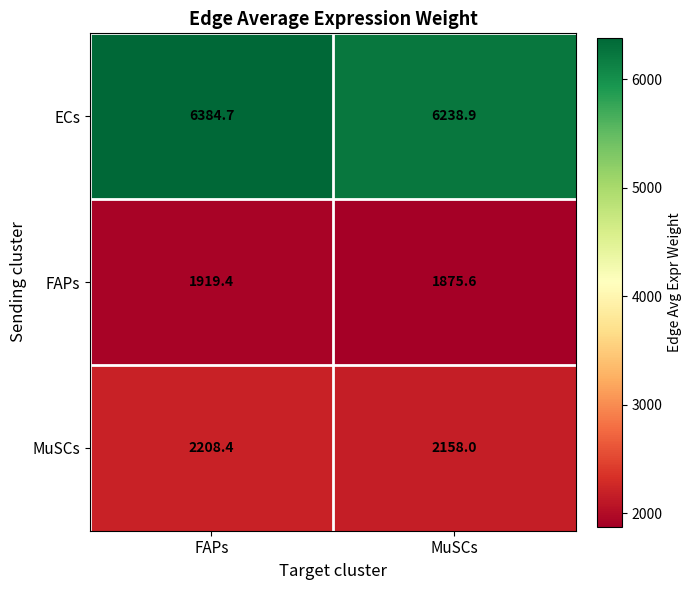

The value of MuSCs at MuSCs is 2158.0. True or false?

True